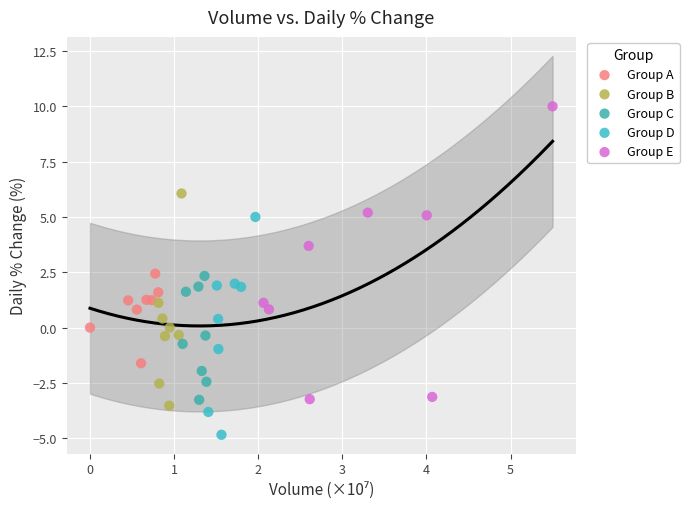

Which series contains the lowest Y value?

Group D